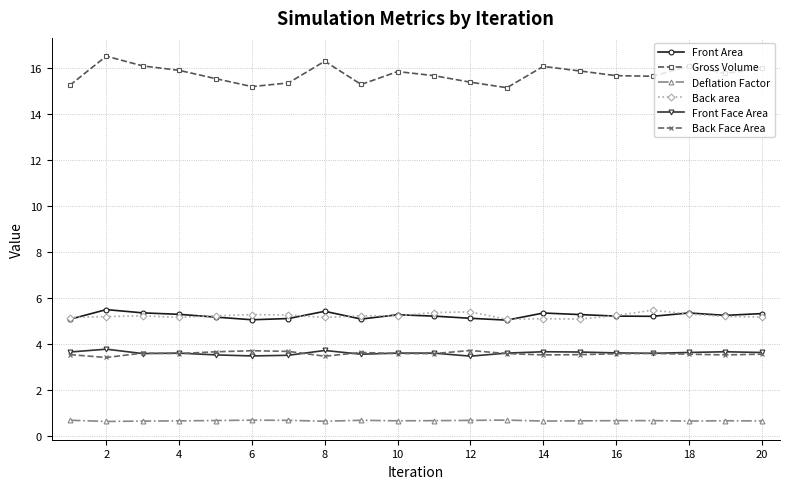

What is the difference between the maximum and minimum values in the Deflation Factor series?

0.1